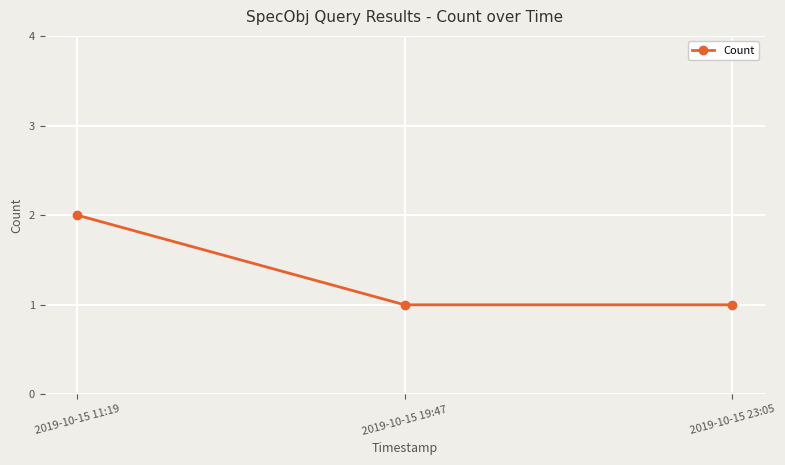

What is the label of the 1st point from the right?

2019-10-15 23:05